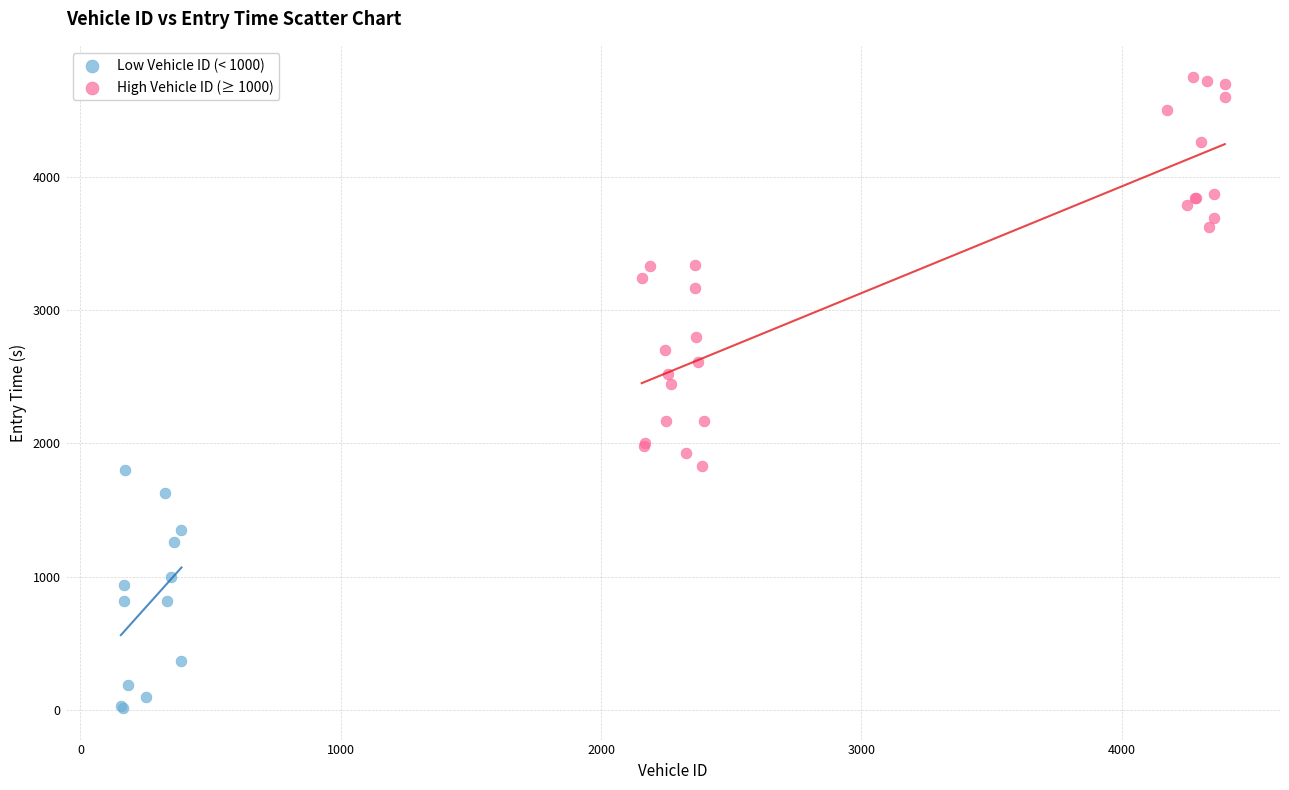

Which series contains the highest Y value?

High Vehicle ID (≥ 1000)